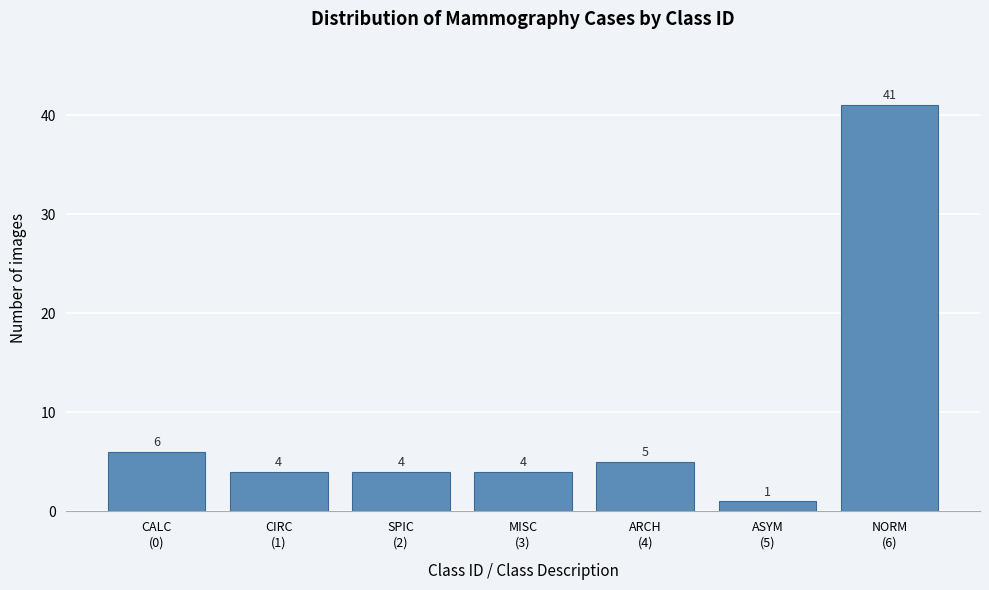

Reading left to right, extract all data points from this chart.

6	4	4	4	5	1	41